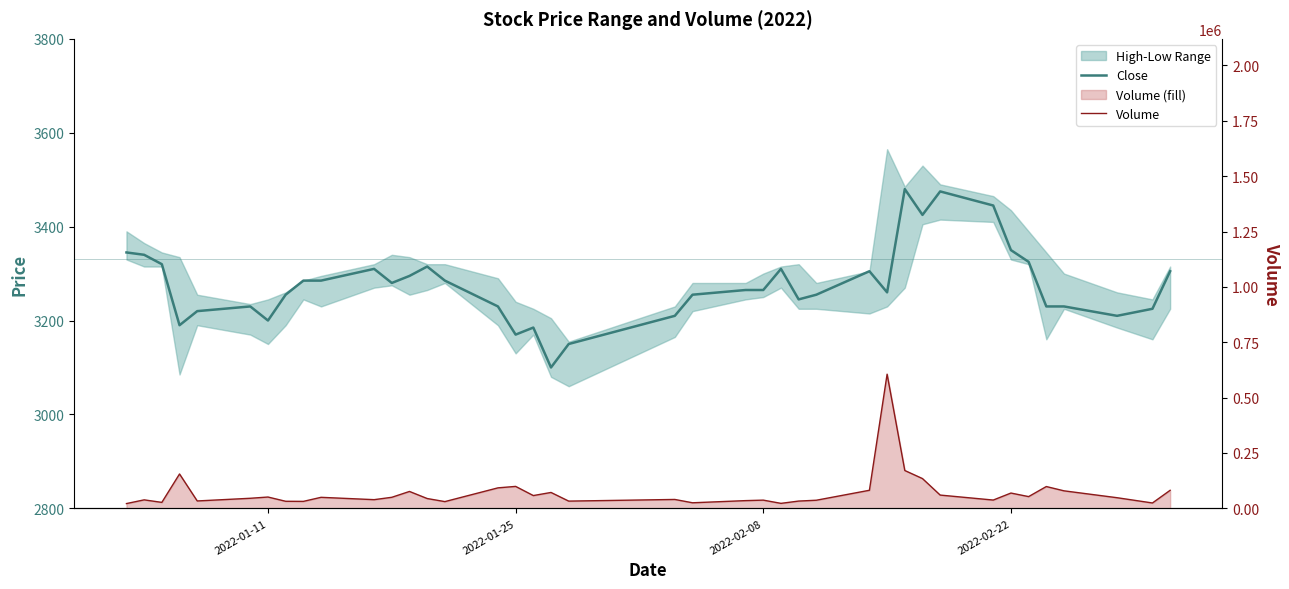

Is it true that Volume equals 12006 at 2022-02-08?

False